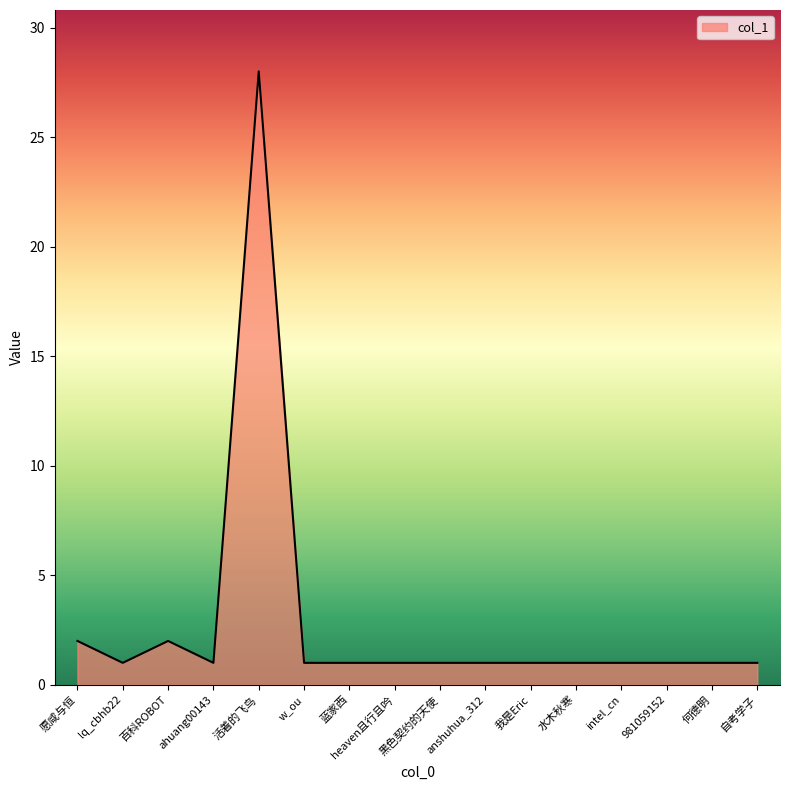

What position from the right is 蓝家西?

10